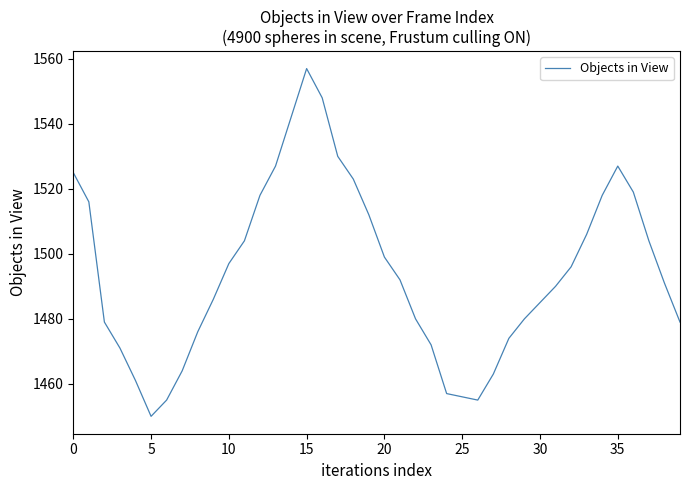

What is the difference between the second highest and second lowest values?

93